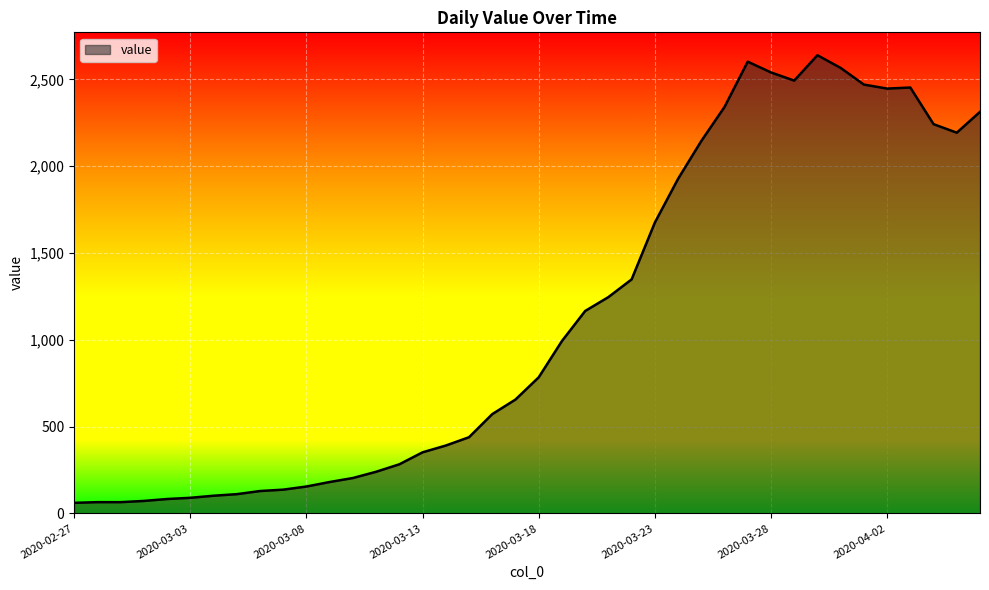

What is the maximum value shown in the chart?

2639